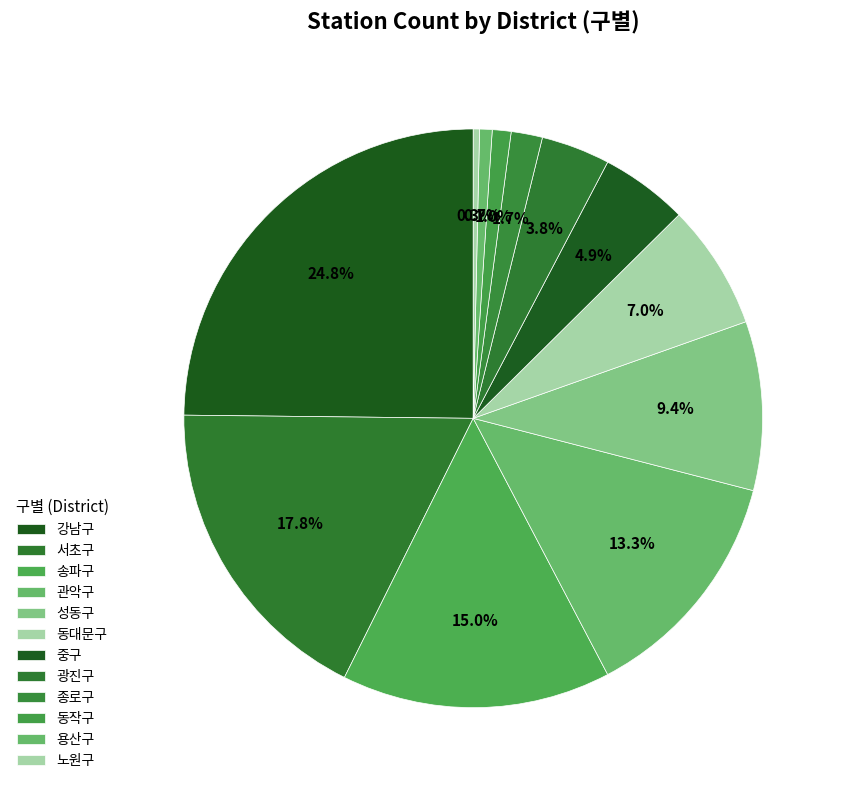

What is the largest slice in the pie chart?

강남구